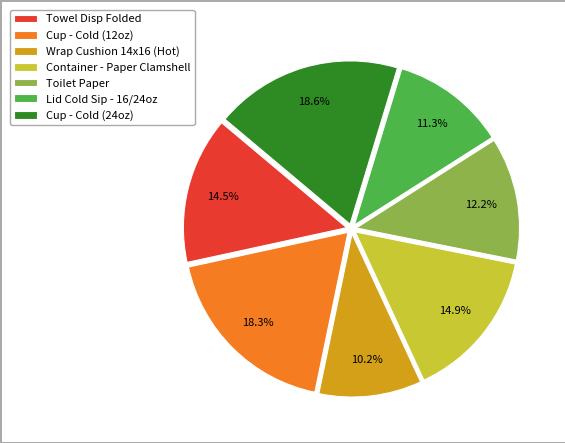

How many slices are in this pie chart?

7